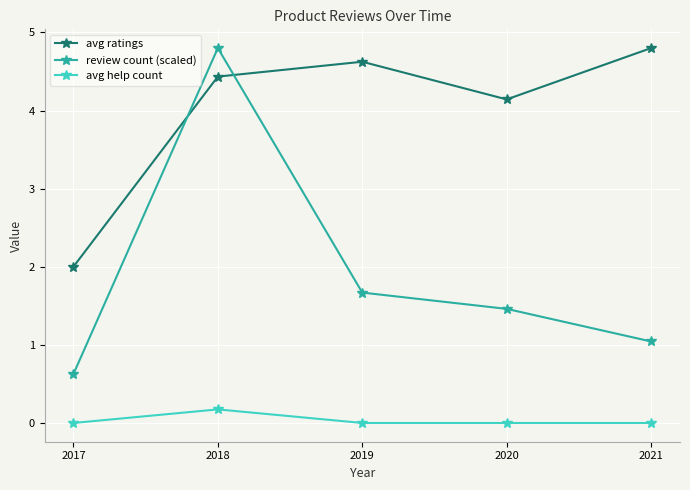

Where is avg ratings nearest to the value 3?

2017